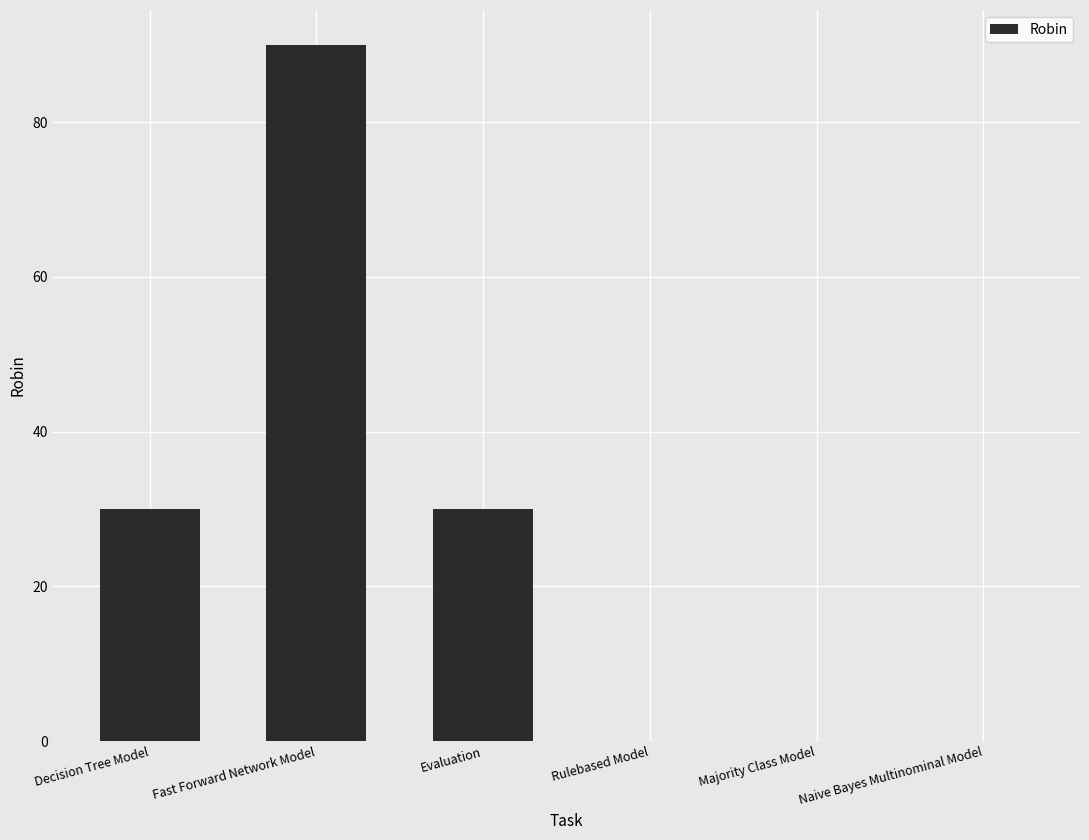

What is the ratio of the value at Fast Forward Network Model to the value at Decision Tree Model?

3.0